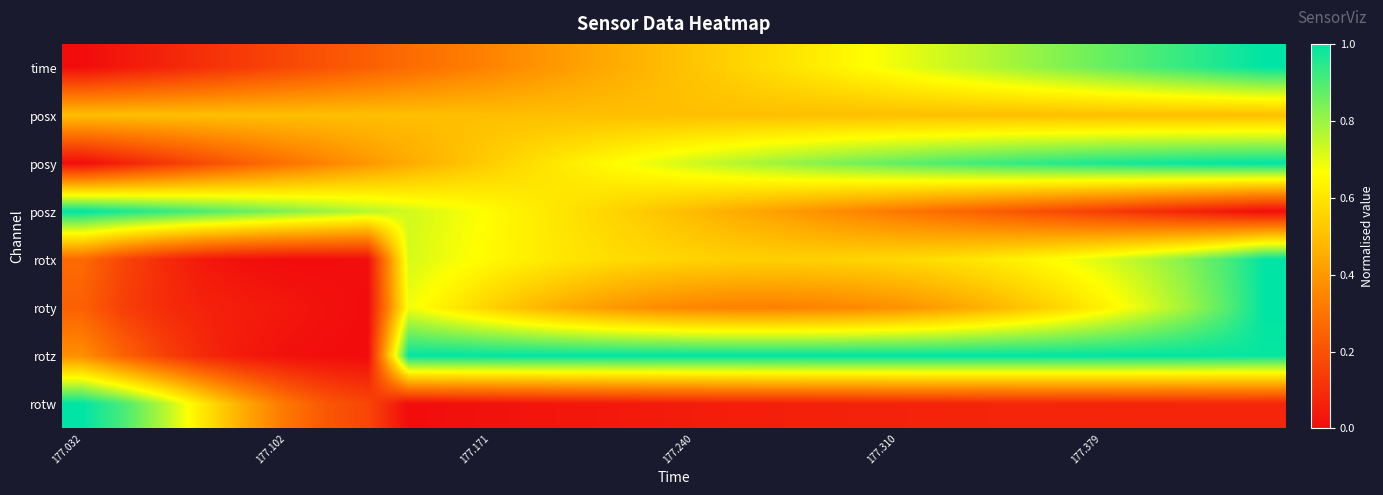

Which series has the largest total across all categories?

rotz